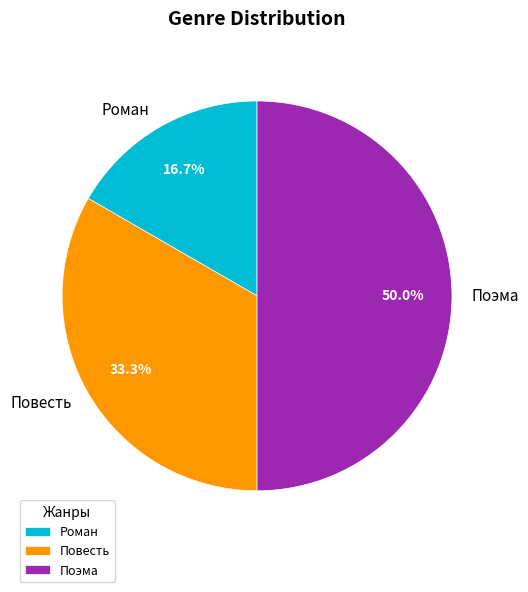

The Повесть slice represents 33% of the pie. True or false?

True